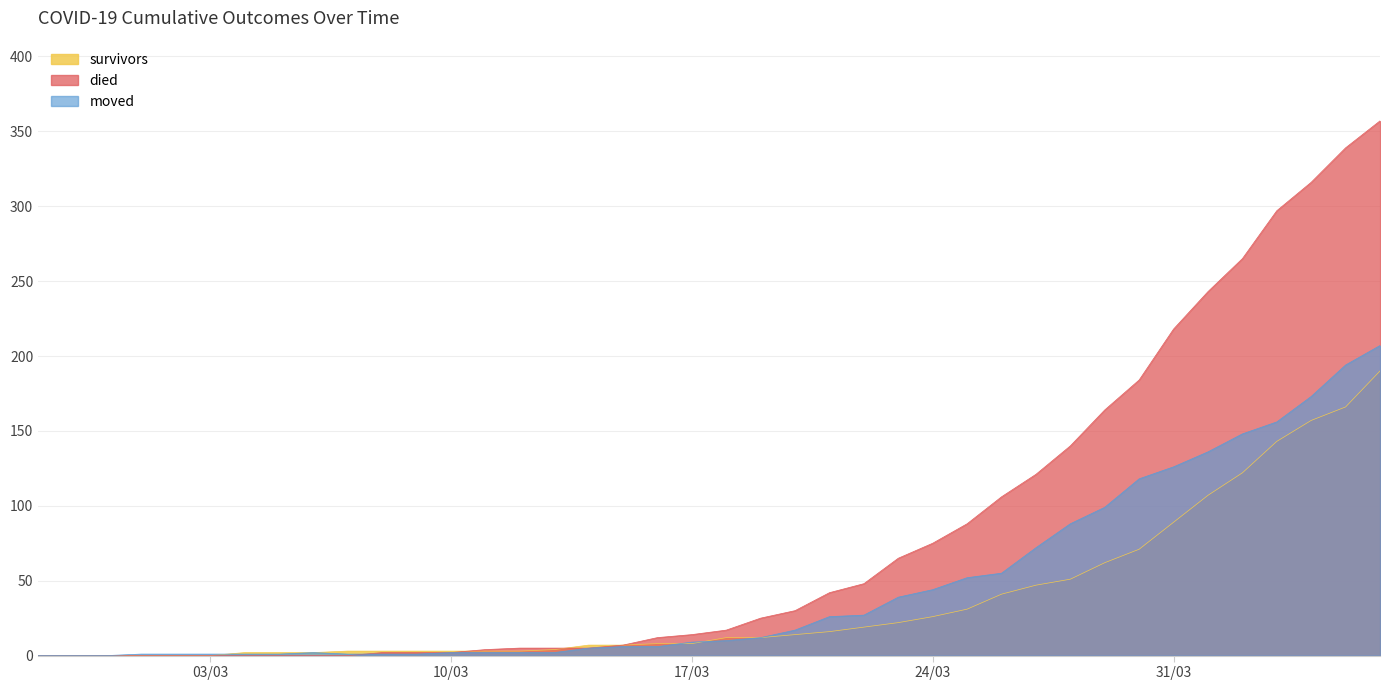

Reading left to right, extract all data points from this chart.

survivors: 0	0	0	0	0	0	2	2	2	3	3	3	3	3	3	4	7	7	8	8	12	12	14	16	19	22	26	31	41	47	51	62	71	89	107	122	143	157	166	190
died: 0	0	0	0	0	0	0	0	0	0	2	2	2	4	5	5	5	7	12	14	17	25	30	42	48	65	75	88	106	121	140	164	184	218	243	265	297	316	339	357
moved: 0	0	0	1	1	1	1	1	2	1	1	1	2	2	2	2	5	6	6	9	10	12	17	26	27	39	44	52	55	72	88	99	118	126	136	148	156	173	194	207